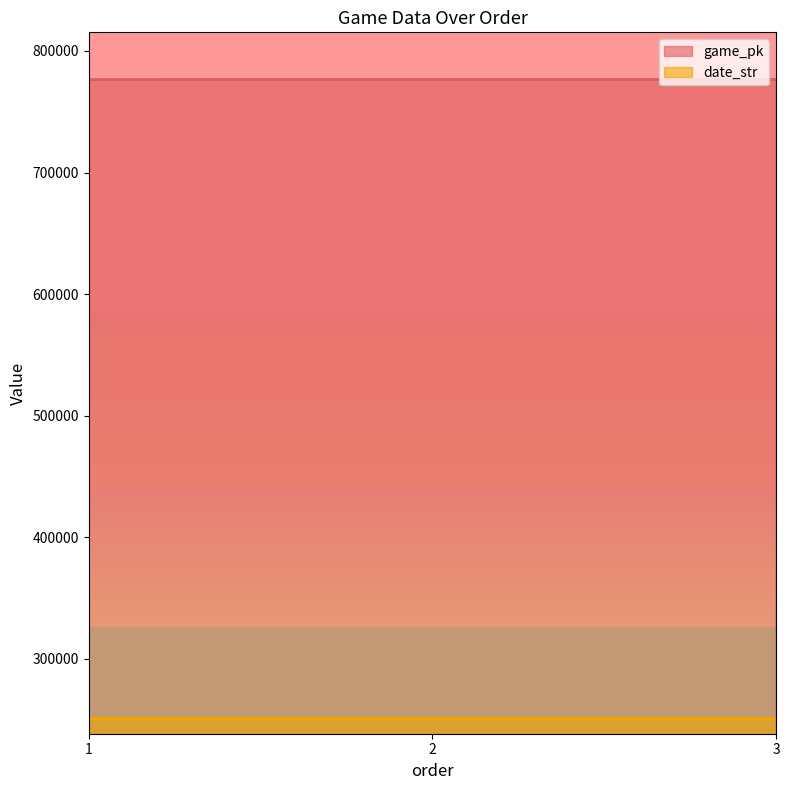

How many lines are shown in the chart?

2